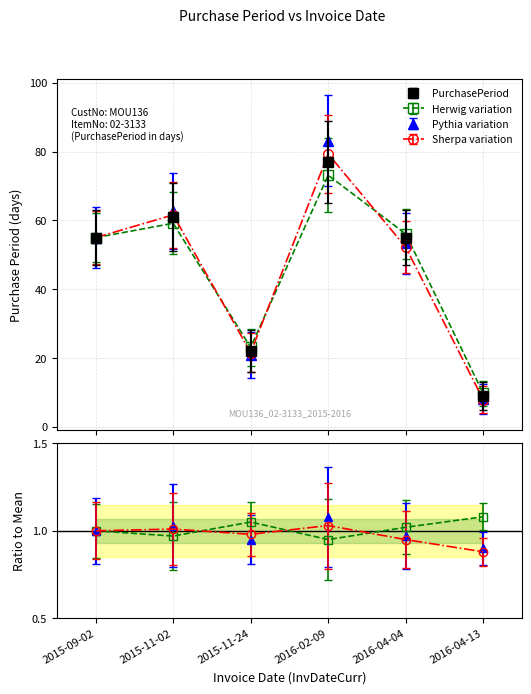

The chart shows a value of 35 at 2015-11-24. True or false?

False